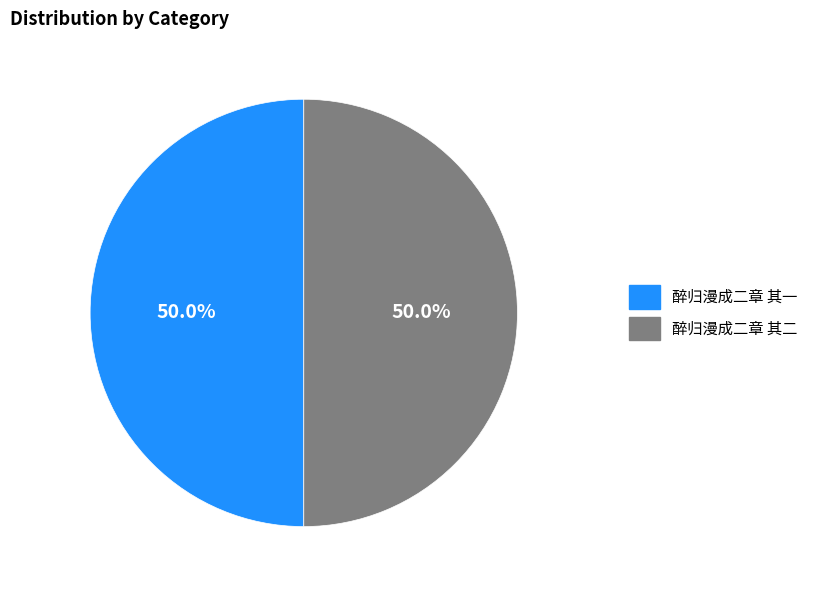

How many slices are in this pie chart?

2